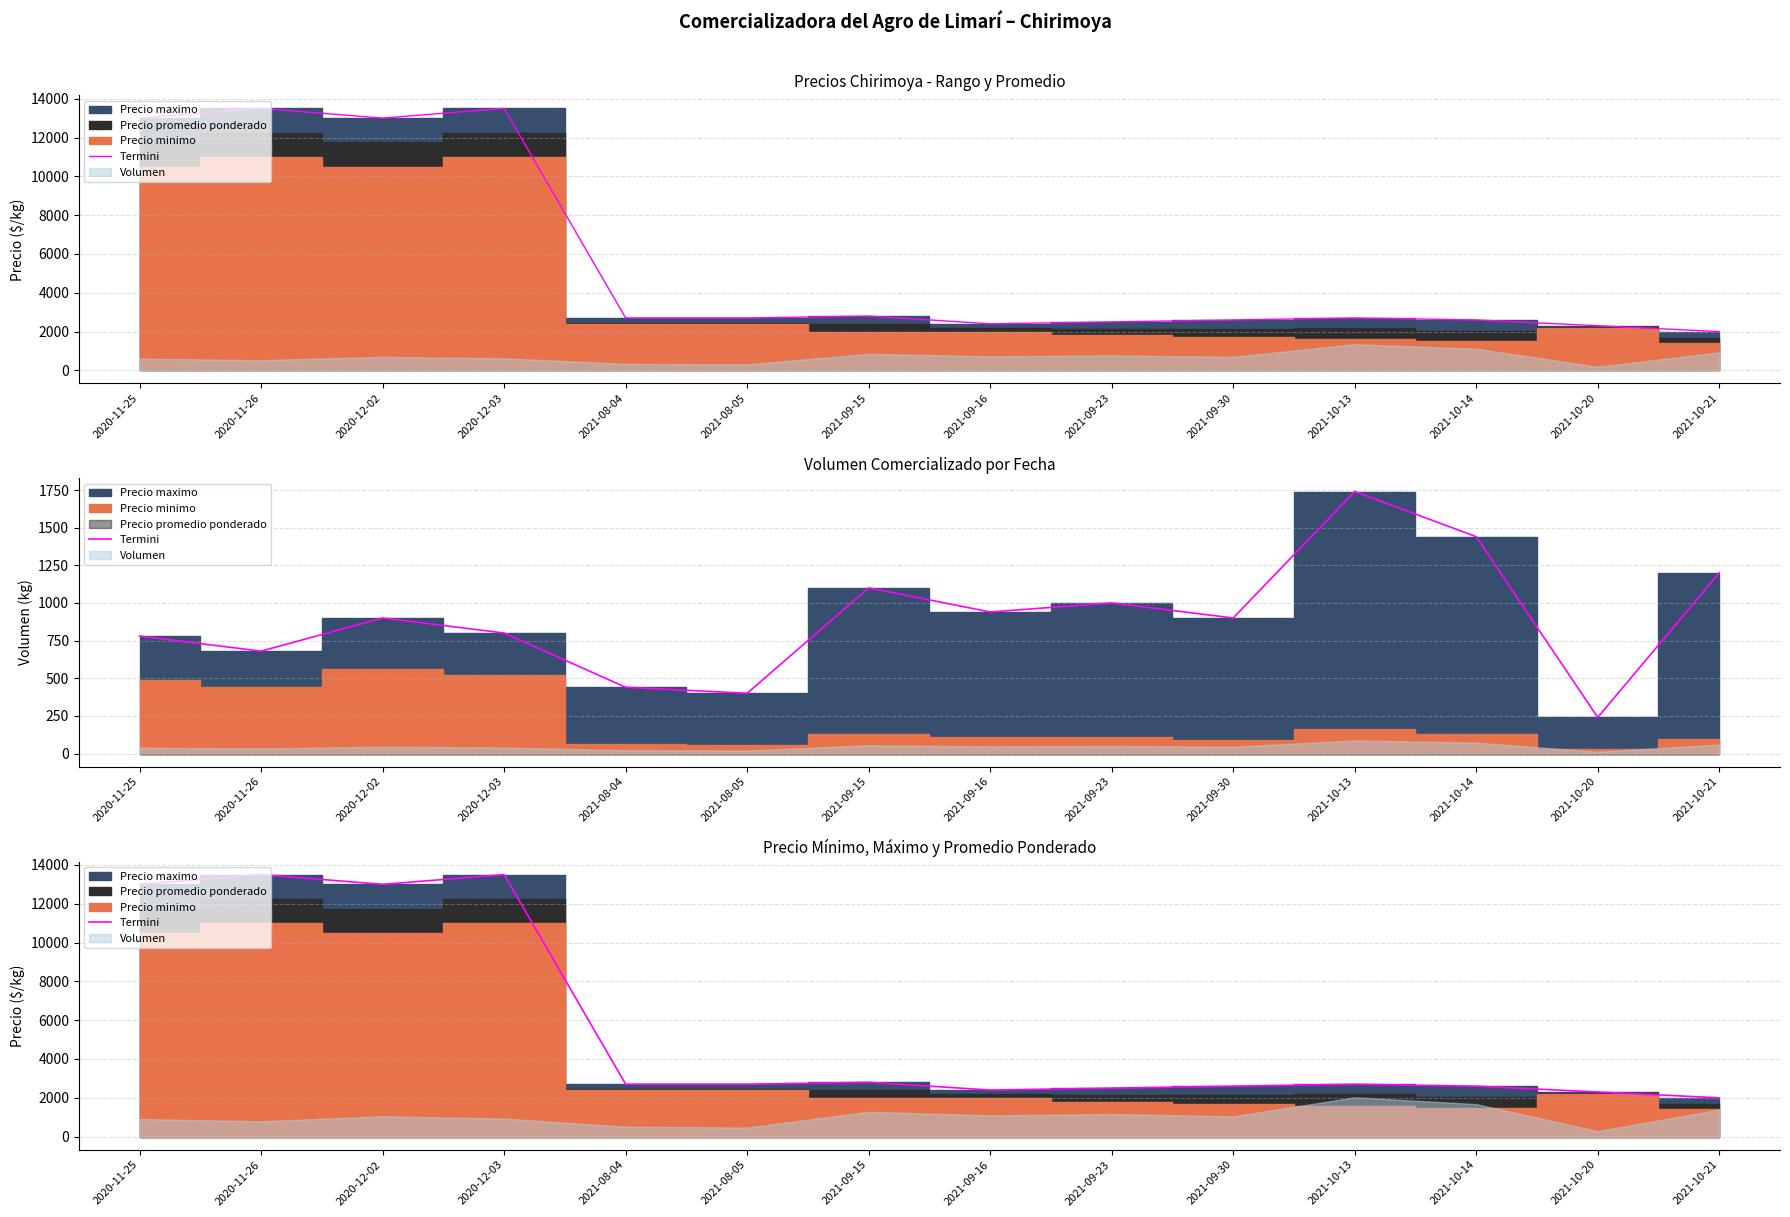

What is the sum of the values at 2021-10-14 and 2021-08-04?

5300